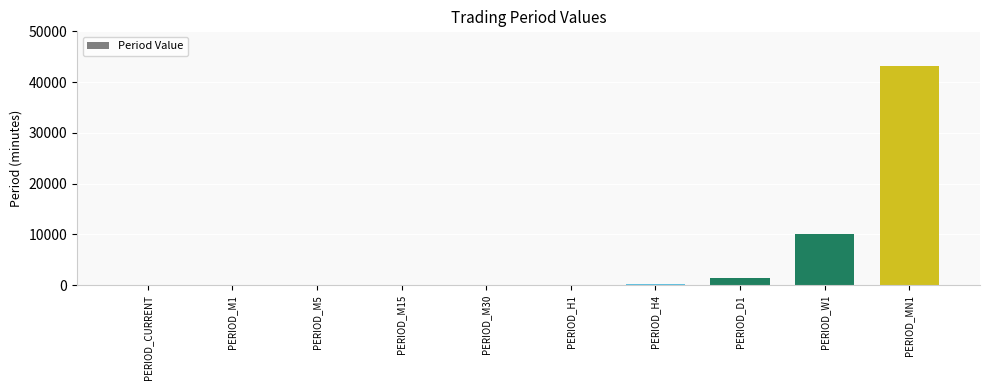

What is the sum of all values?

55071